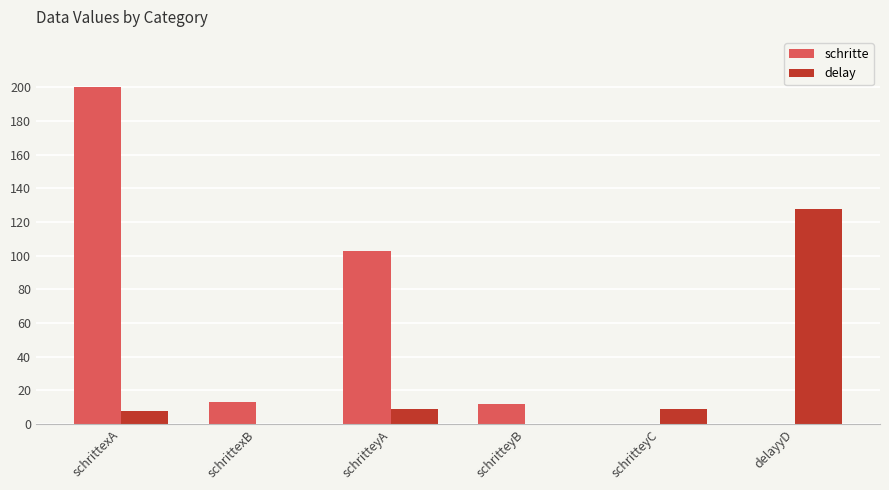

What is the maximum value shown in the chart?

200